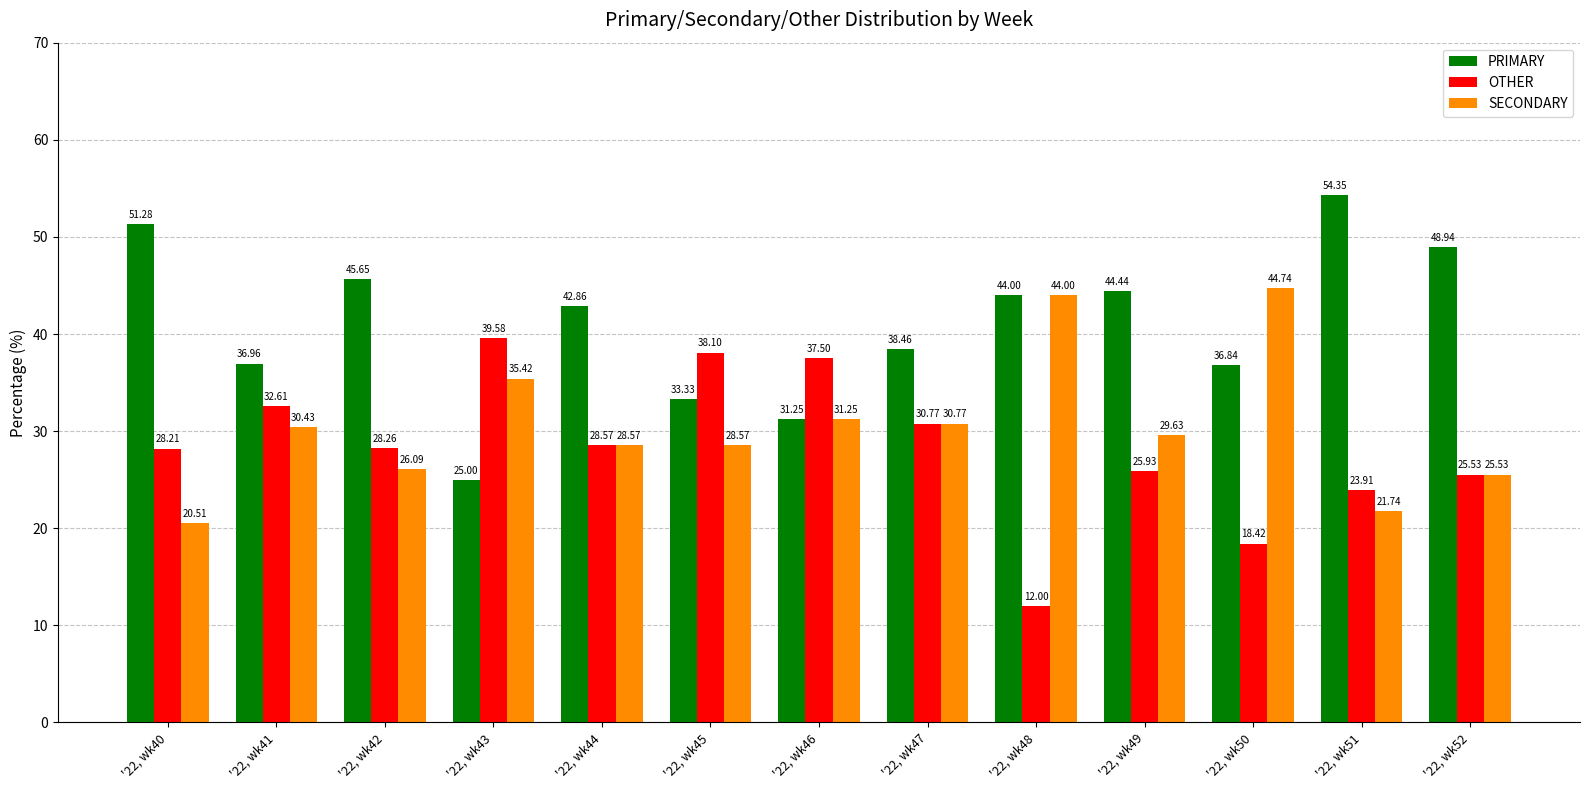

At '22, wk41, list the series in order from smallest to largest.

SECONDARY, OTHER, PRIMARY